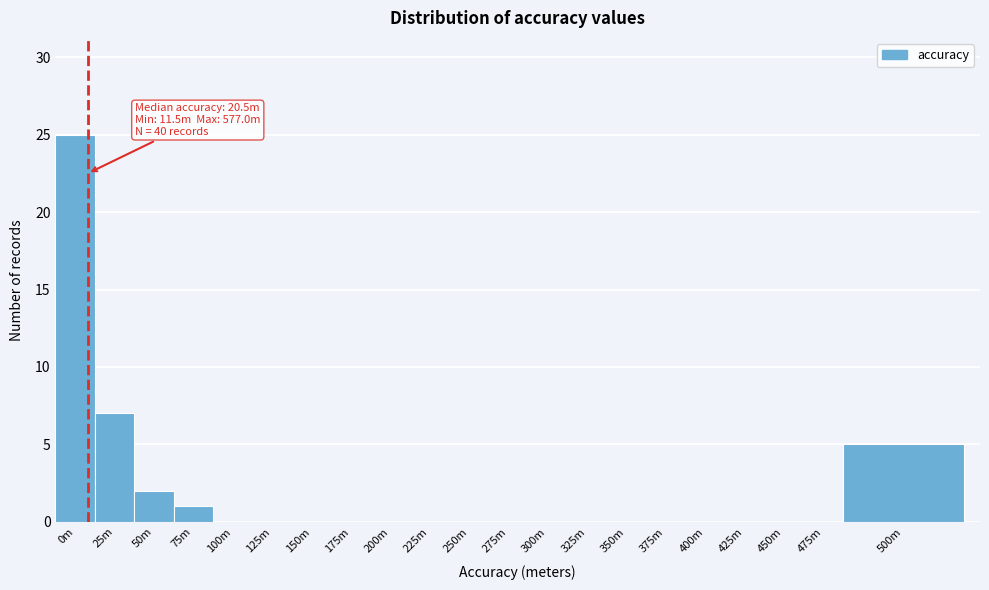

Reading left to right, transcribe all the data shown in this chart.

0m=25	25m=7	50m=2	75m=1	100m=0	125m=0	150m=0	175m=0	200m=0	225m=0	250m=0	275m=0	300m=0	325m=0	350m=0	375m=0	400m=0	425m=0	450m=0	475m=0	500m=5